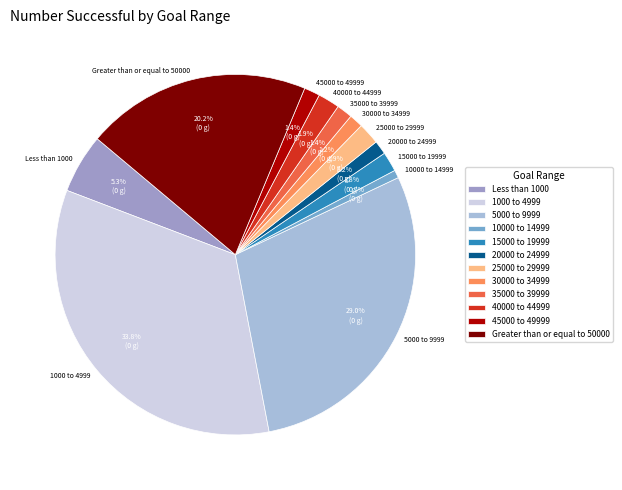

Which category has the biggest portion of the pie?

1000 to 4999